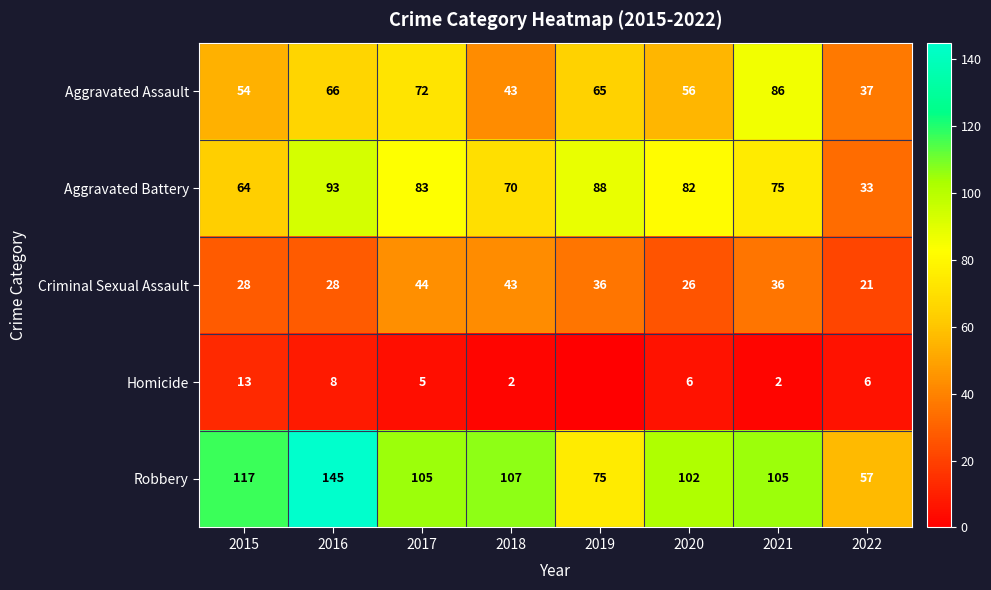

What is the difference between the Robbery values at 2022 and 2019?

18